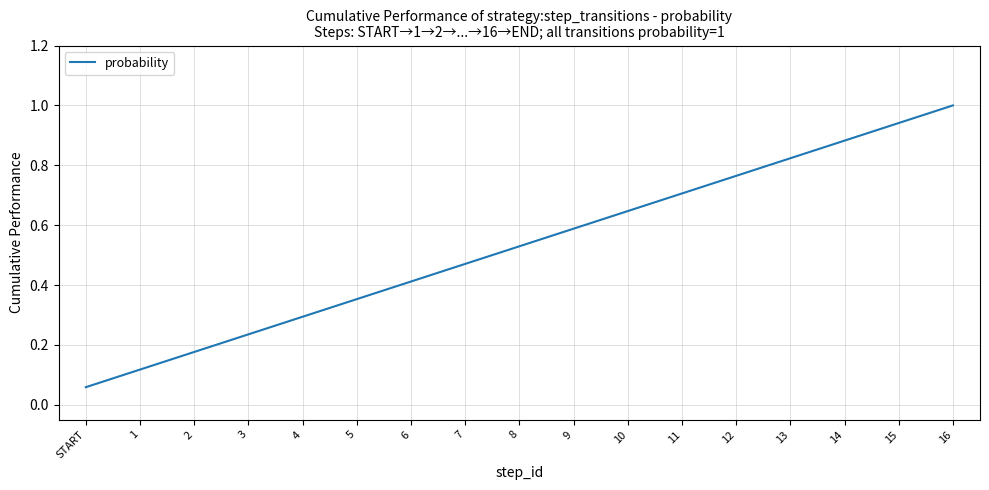

Is this an area chart (filled region under the line)?

No